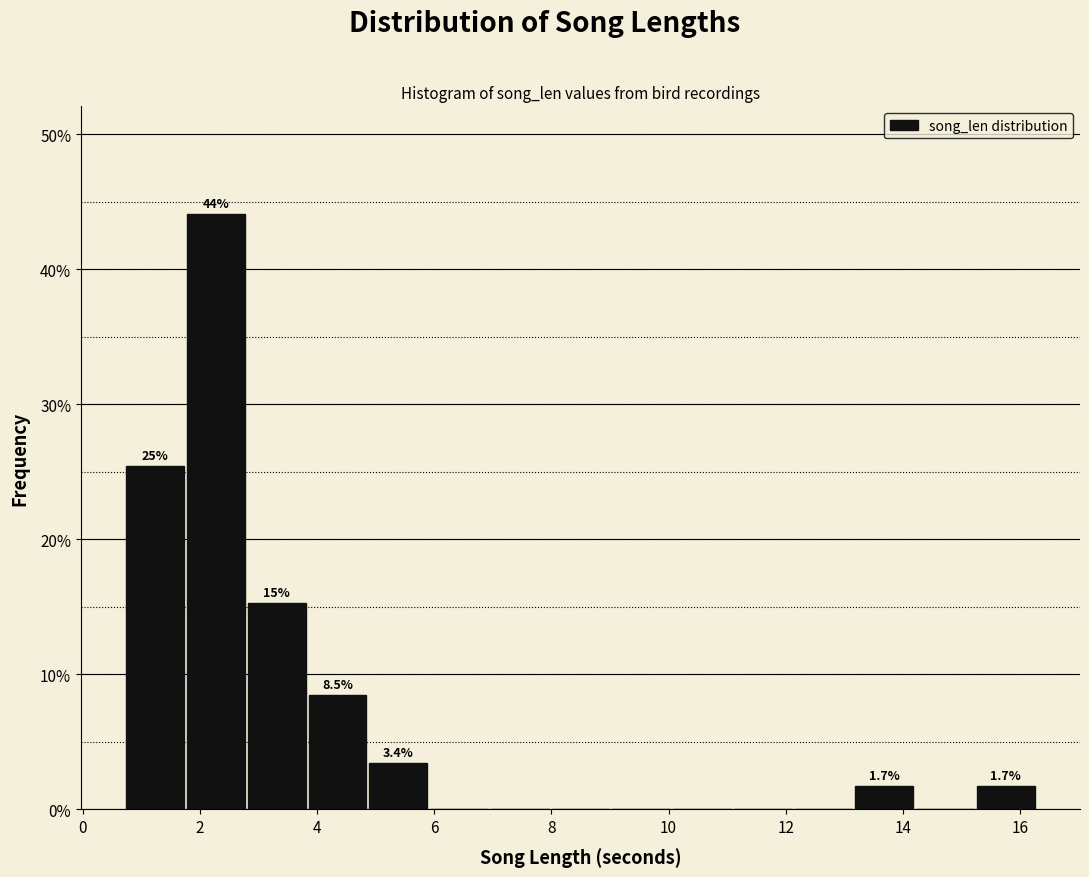

Which range on the x-axis has the tallest bar?

1.8 to 2.8